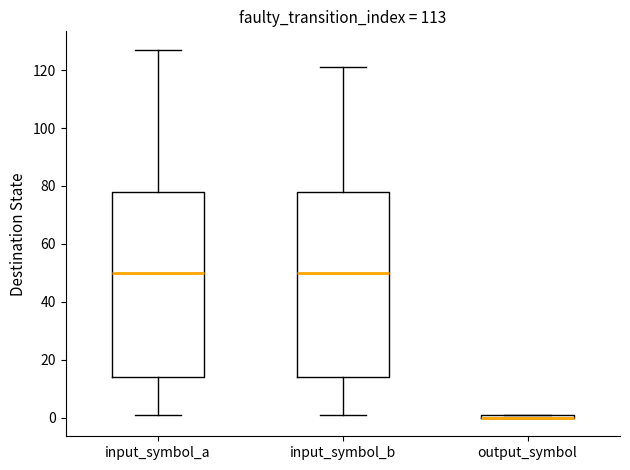

Where is the upper edge of the box for output_symbol on the y-axis? The values are not printed on the chart, so give them approximately, as read against the axis.

2